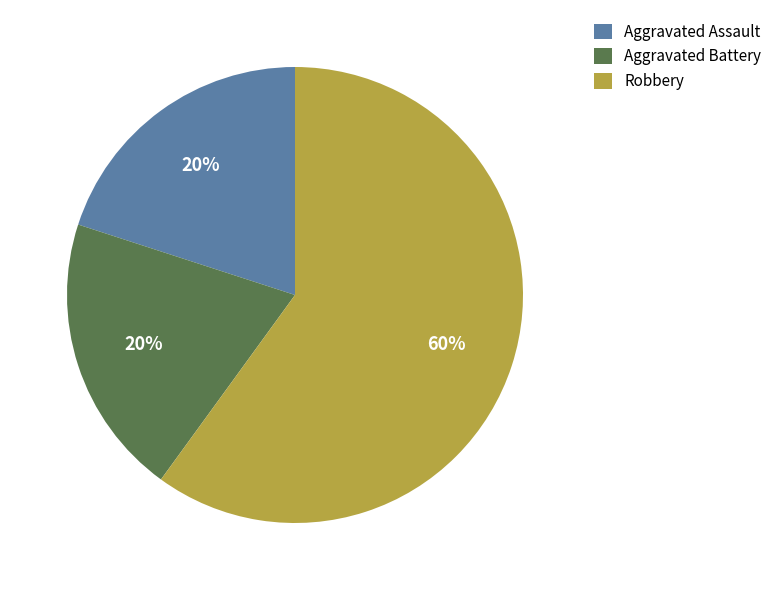

Is the sum of Robbery and Aggravated Battery greater than half?

Yes